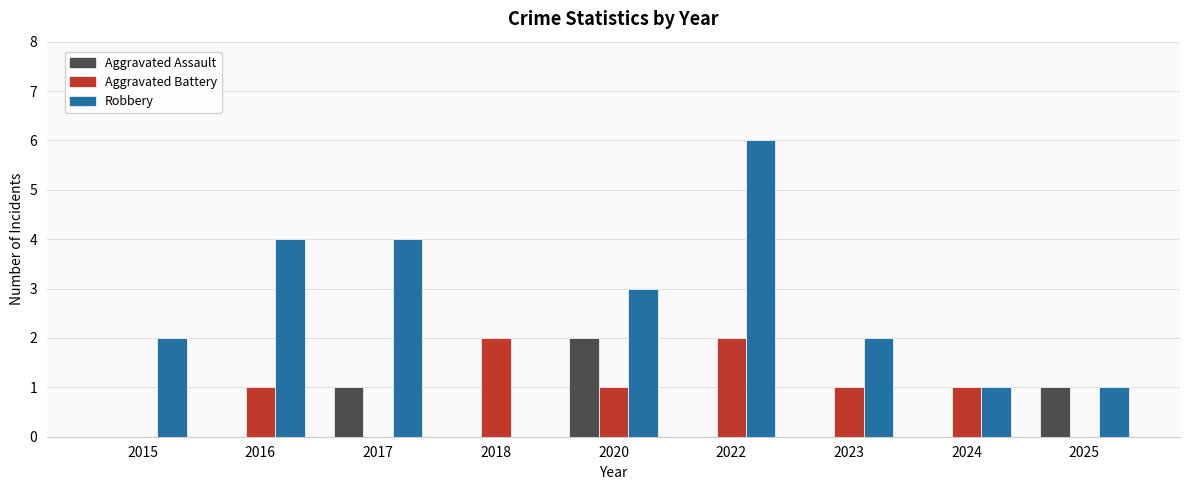

Are the bars horizontal?

No